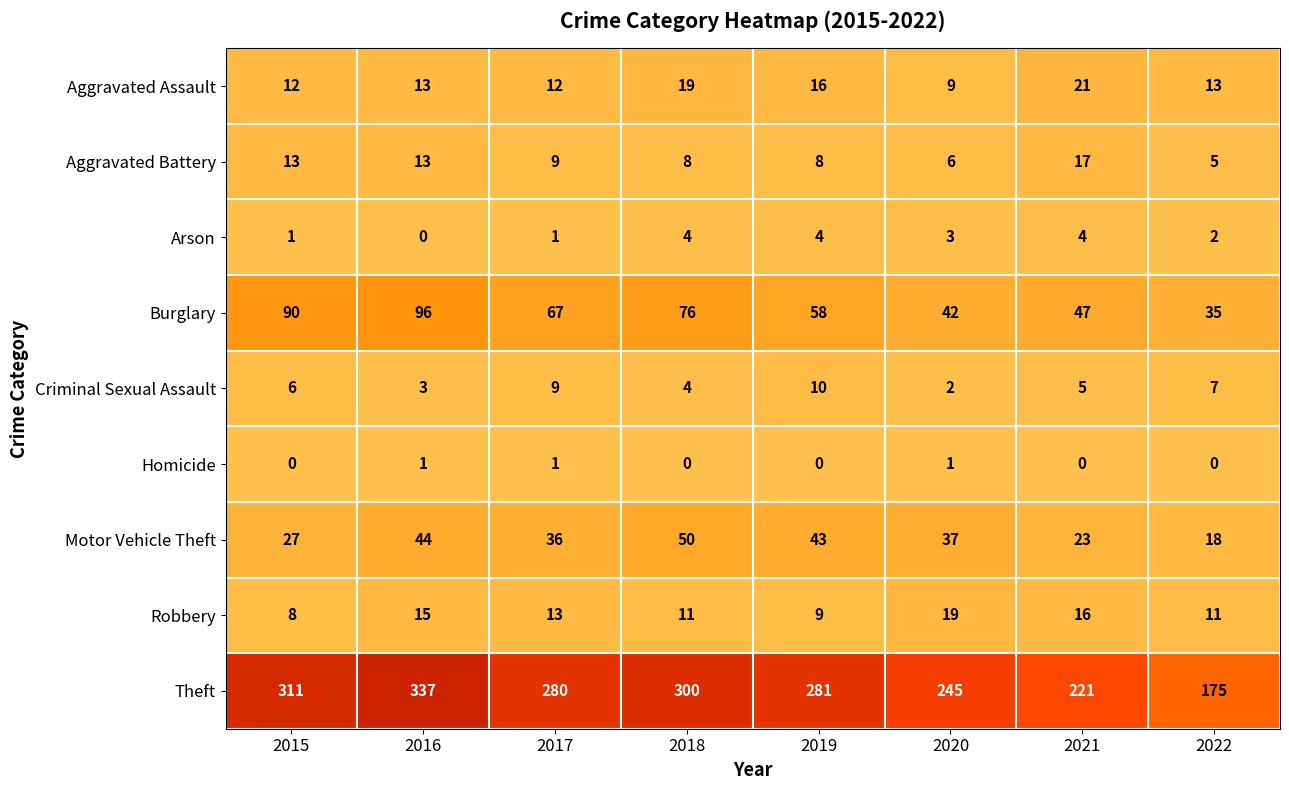

What is the difference between the highest and lowest values at 2017?

279